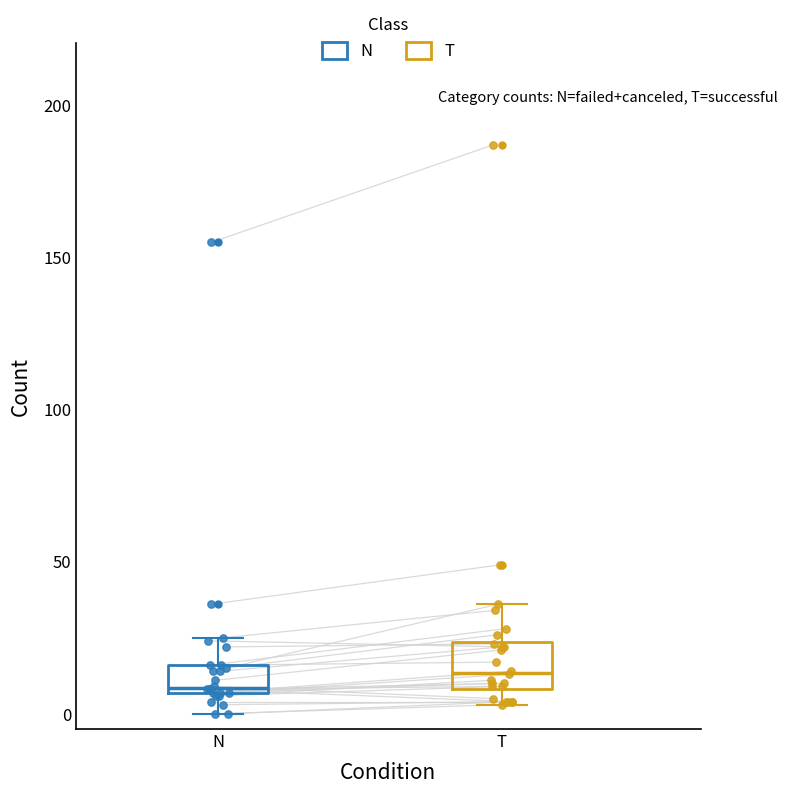

Where does the median line of the box for T sit on the y-axis? The values are not printed on the chart, so give them approximately, as read against the axis.

15